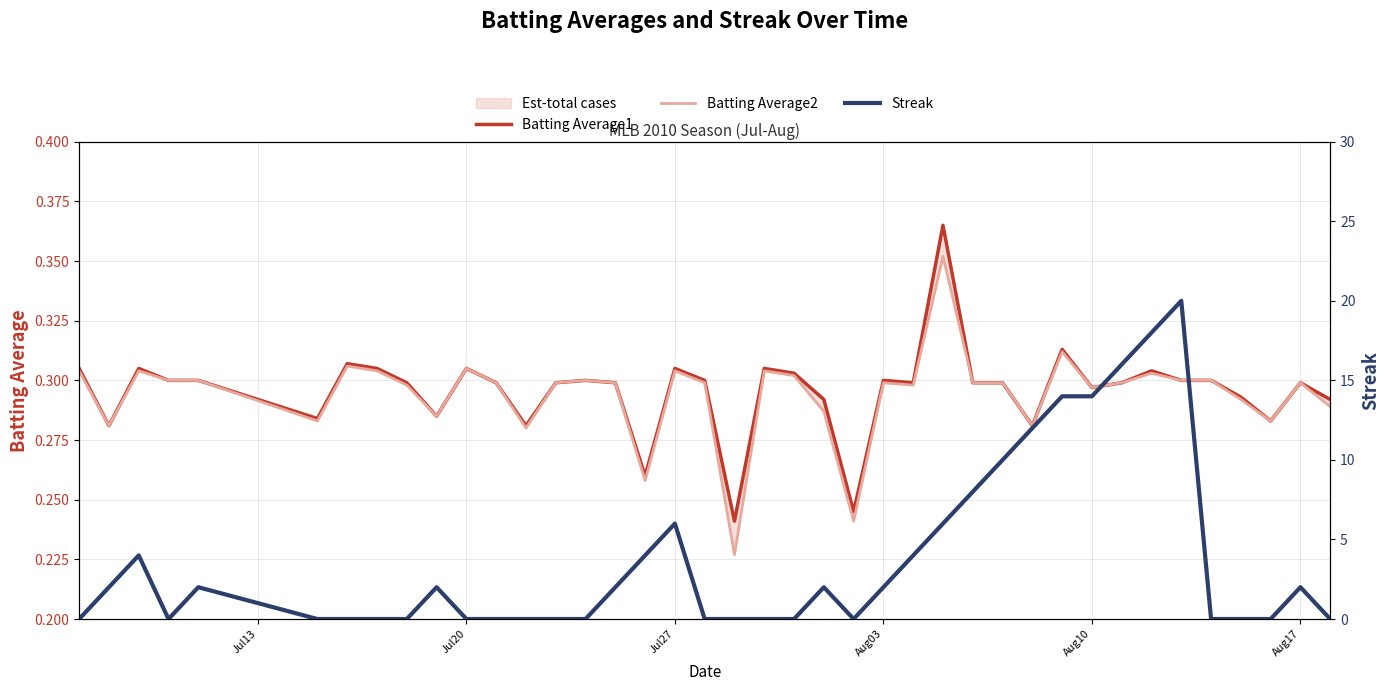

True or false: Batting Average1 and Batting Average2 intersect in this chart.

False